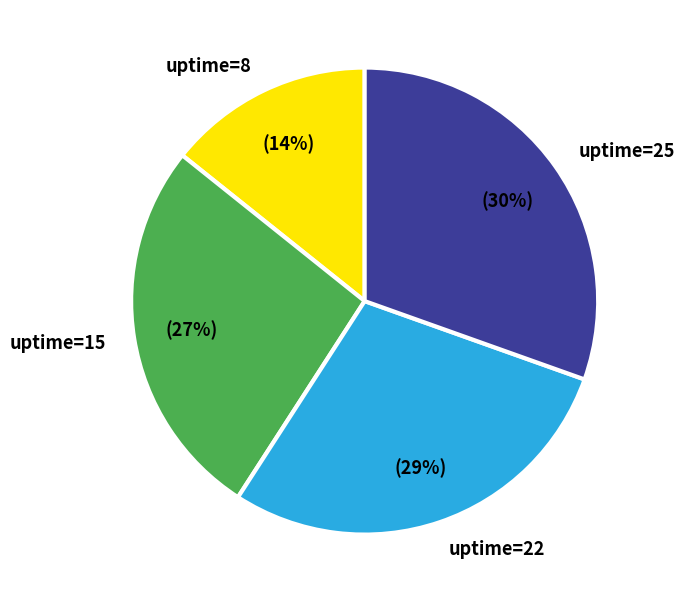

Does uptime=25 represent more than half of the total?

No